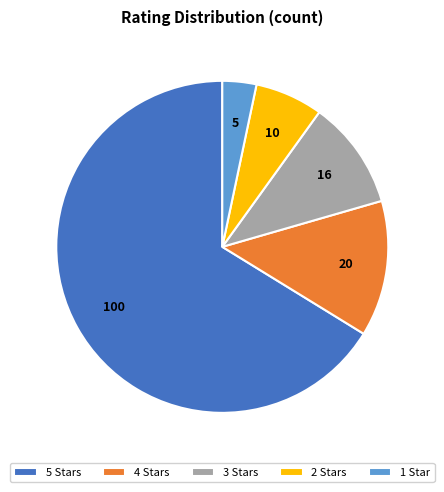

Count the number of slices in the pie.

5